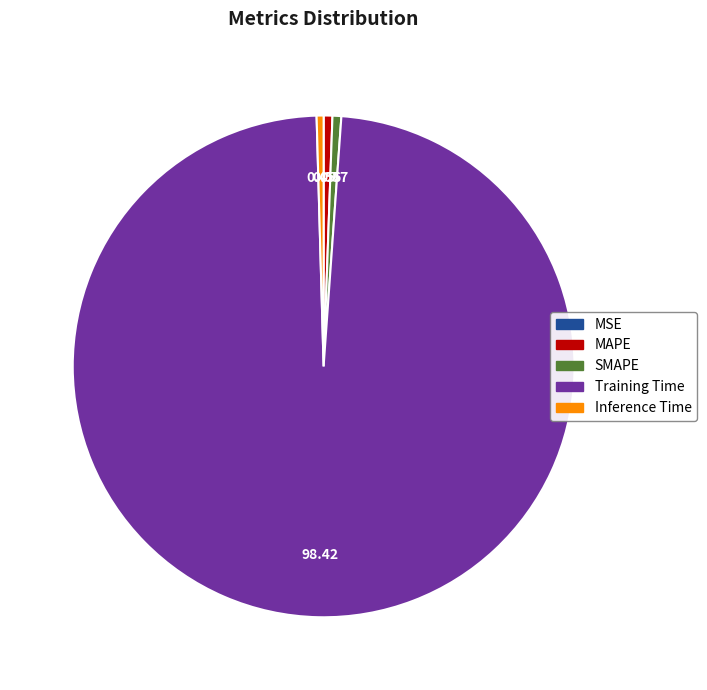

Is there any slice that represents more than half of the pie?

Yes